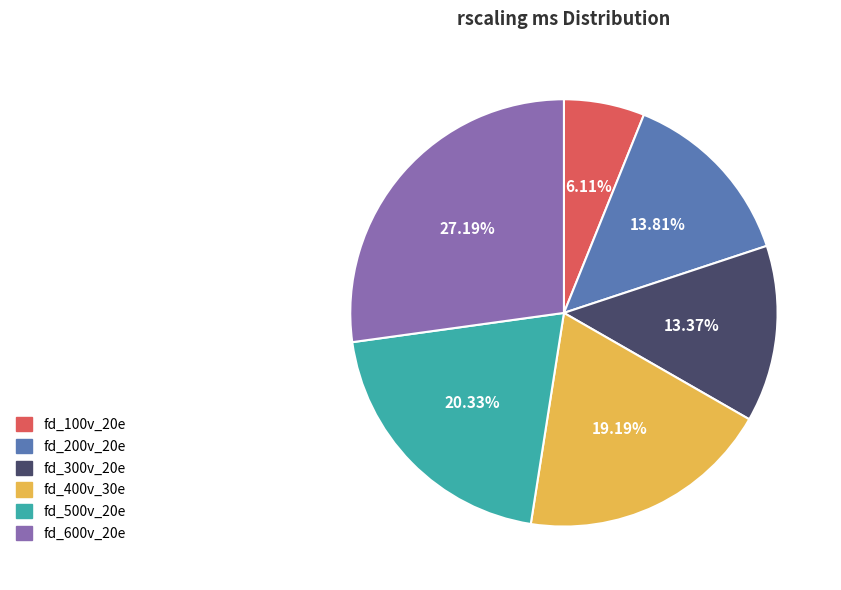

Does any single category account for the majority?

No